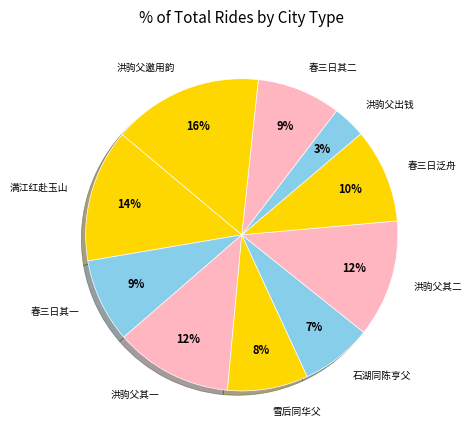

Which category has the smallest portion of the pie?

洪驹父出钱